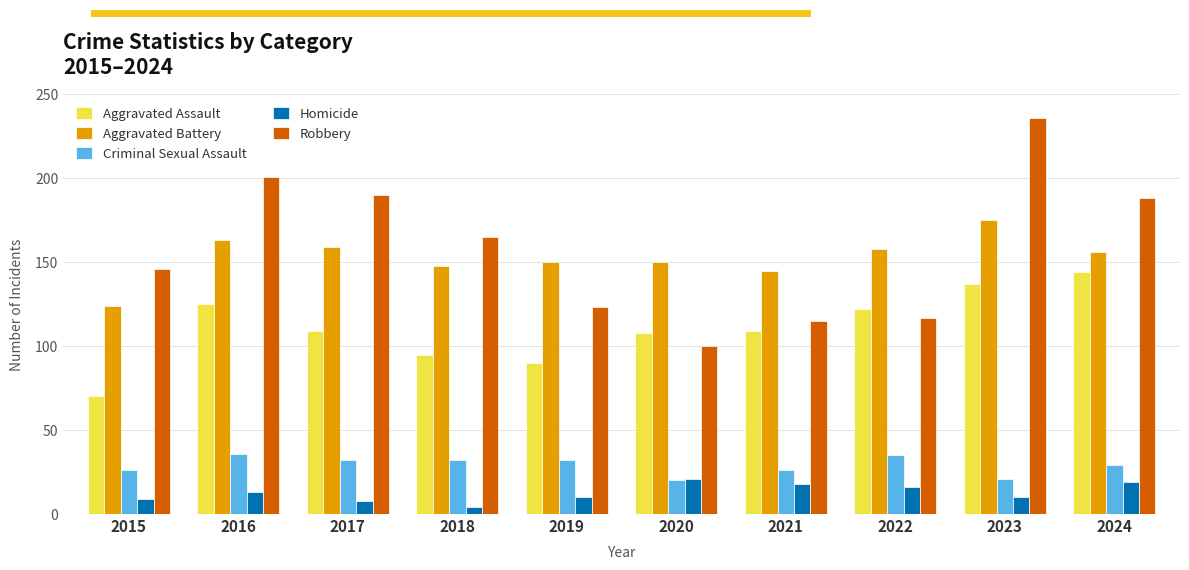

Is the value of Criminal Sexual Assault at 2018 greater than the value of Homicide at 2021?

Yes